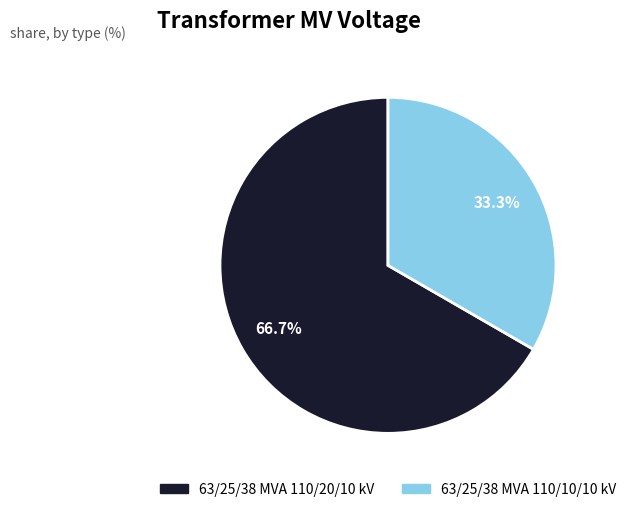

What is the total percentage of 63/25/38 MVA 110/10/10 kV and 63/25/38 MVA 110/20/10 kV?

100.0%